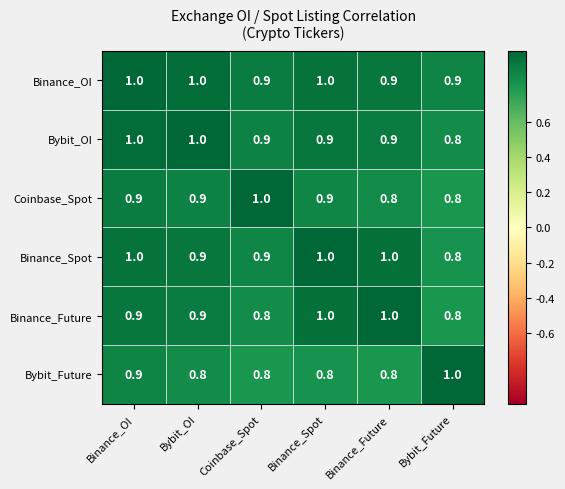

List the series in order of their overall mean, highest first.

Binance_OI, Binance_Spot, Bybit_OI, Binance_Future, Coinbase_Spot, Bybit_Future